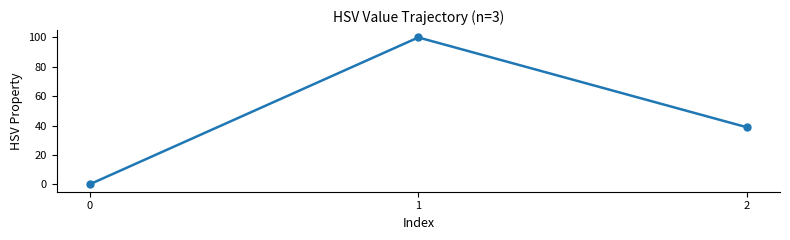

True or false: the data shows 139.2 at 1.

False